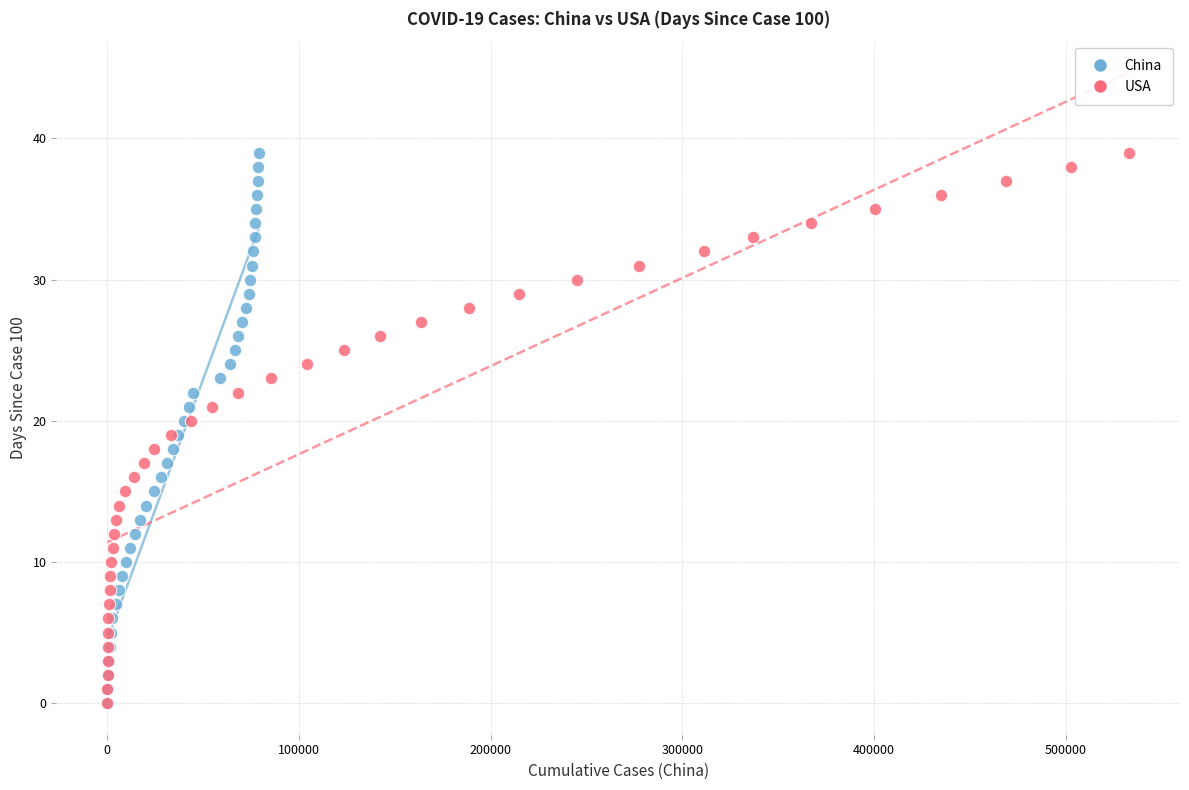

What are all the series names shown in the legend?

China, USA